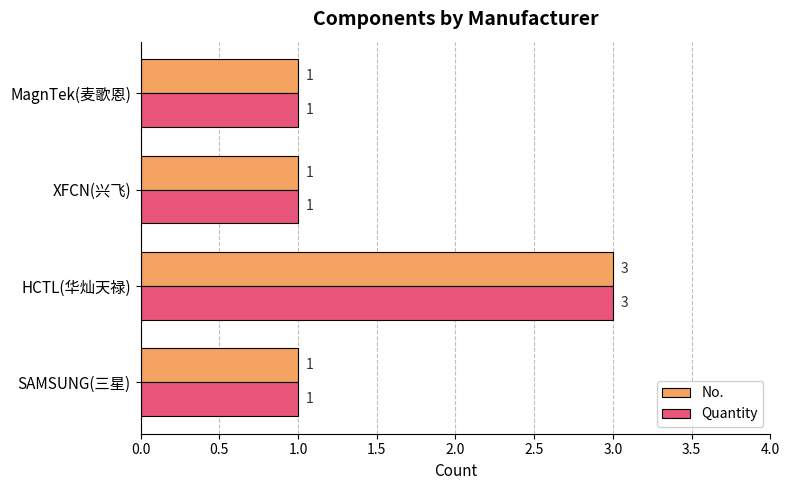

What is the minimum value shown in the chart?

1